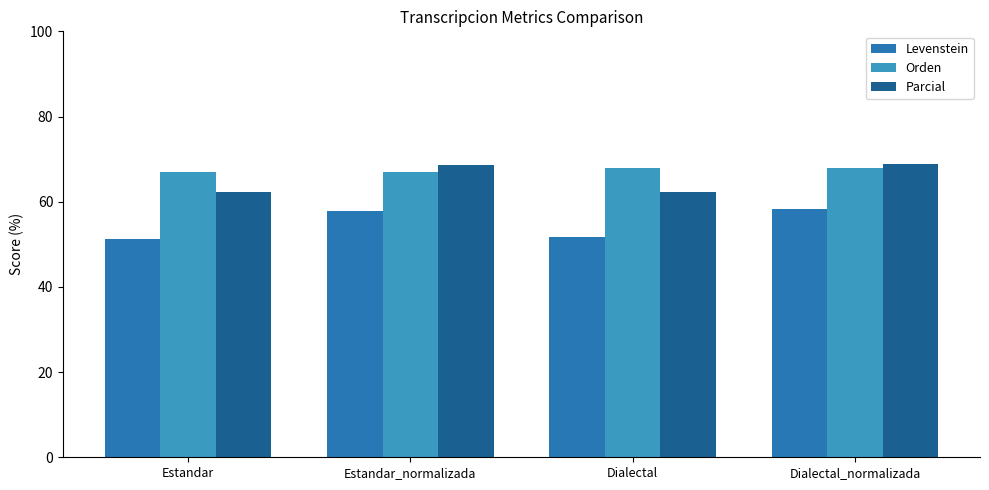

At which category is the sum across all series the highest?

Dialectal_normalizada